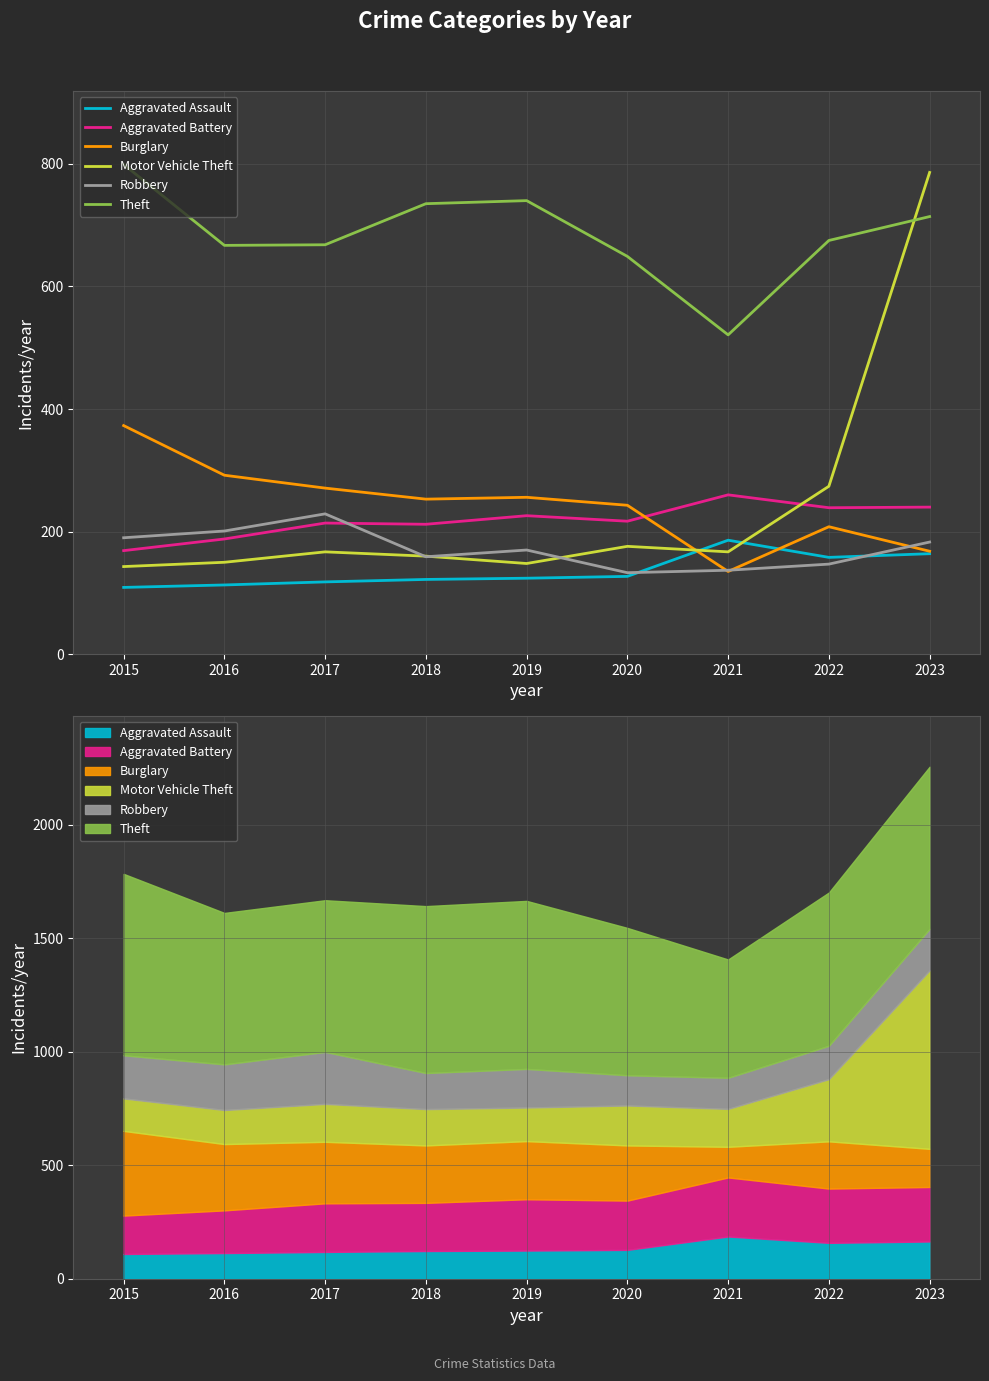

Which series has the largest total across all categories?

Theft